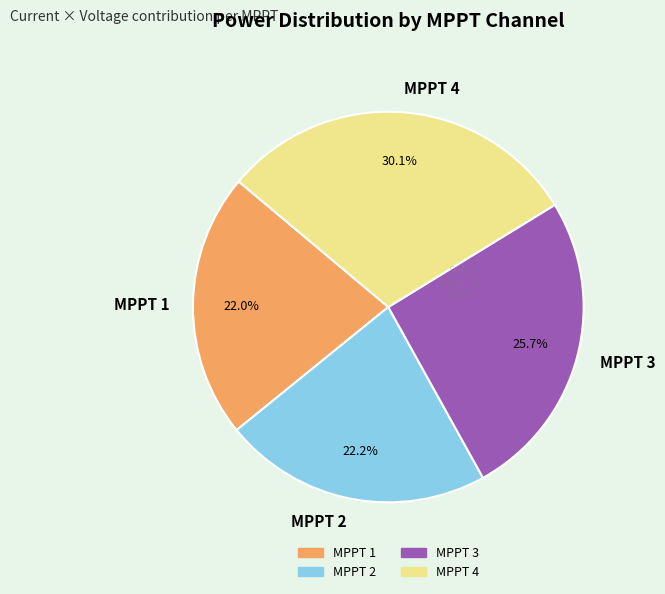

How much of the chart is everything except MPPT 4?

69.9%